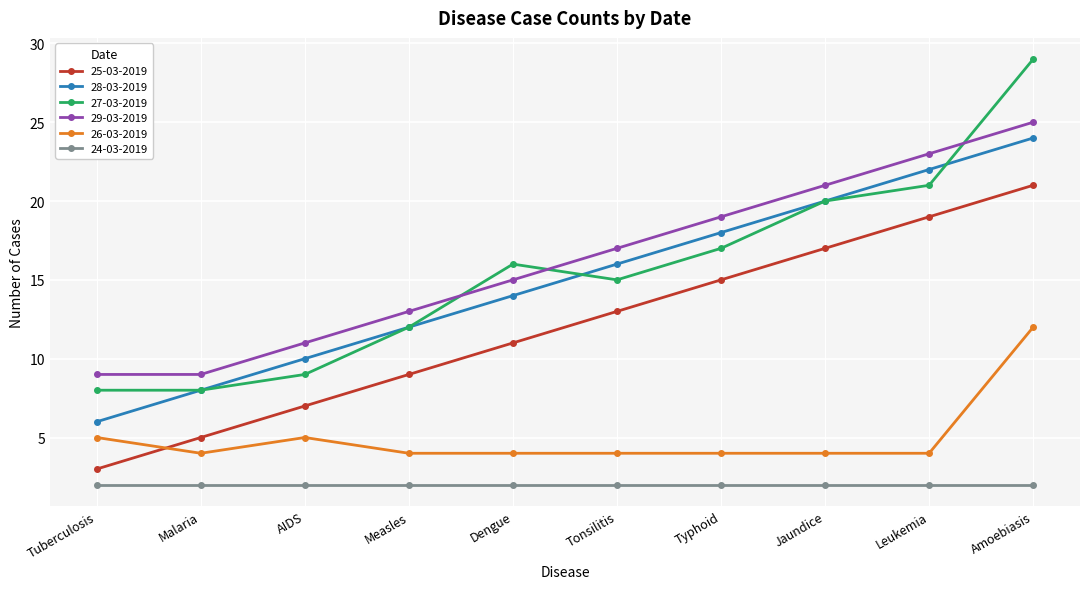

Is the value of 27-03-2019 at Jaundice greater than the value of 25-03-2019 at Amoebiasis?

No